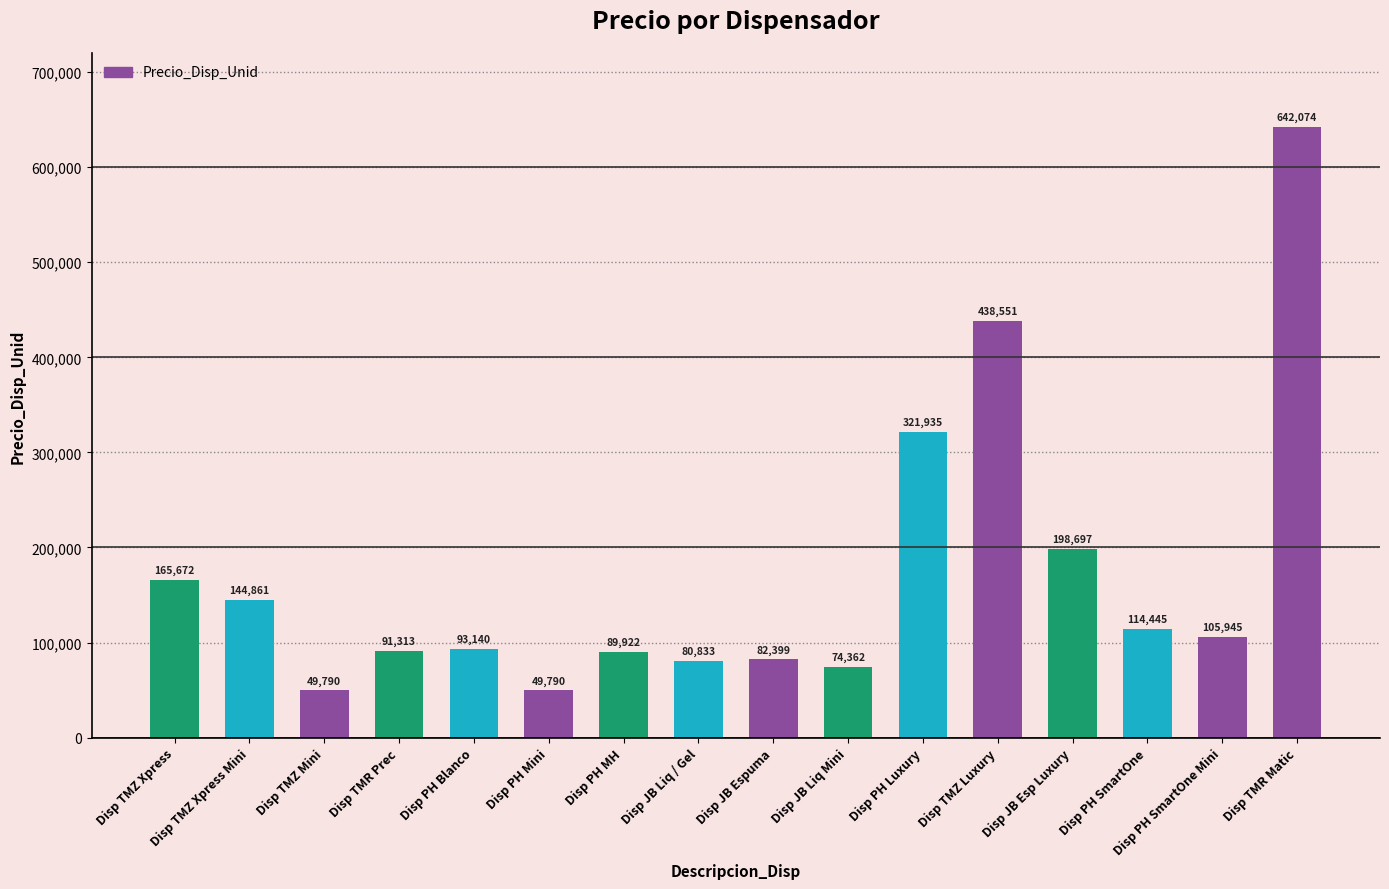

True or false: the data shows 105945 at Disp PH SmartOne Mini.

True